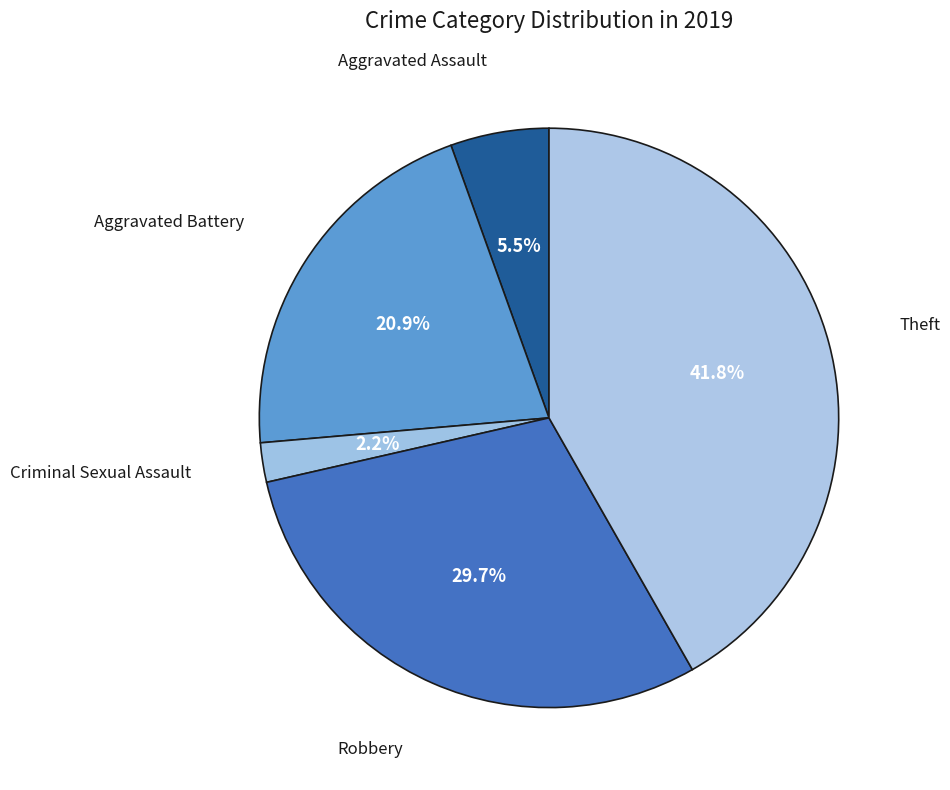

How many segments does this pie chart have?

5